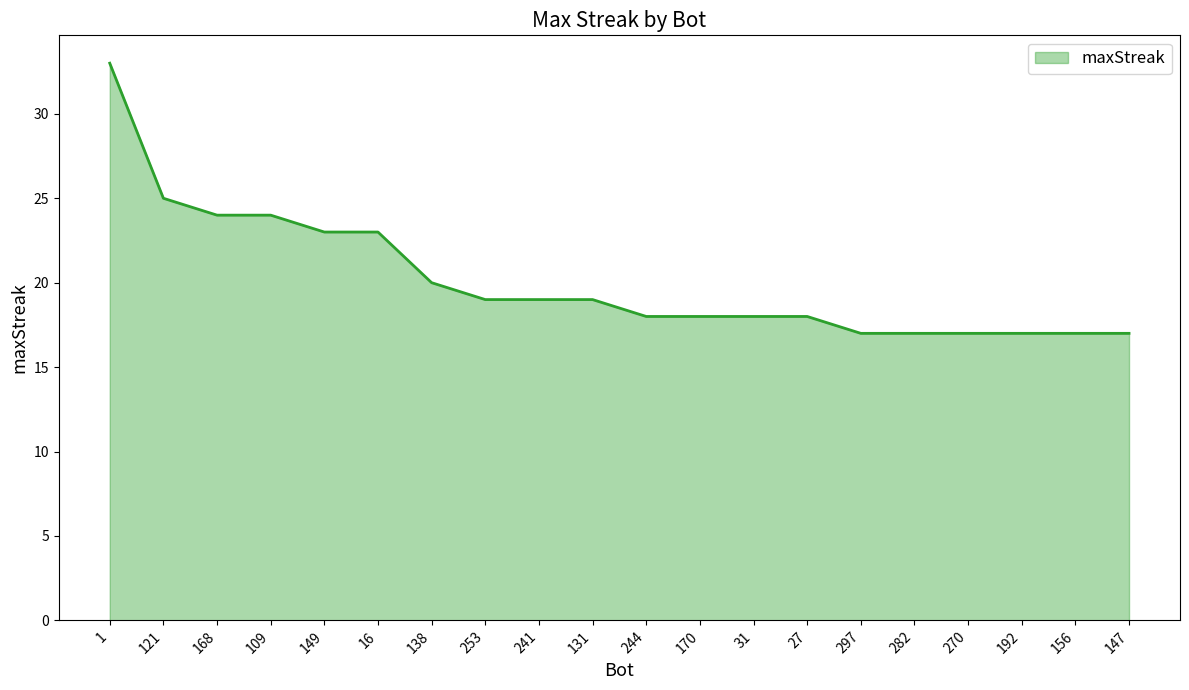

What is the ratio of the value at 170 to the value at 1?

0.5